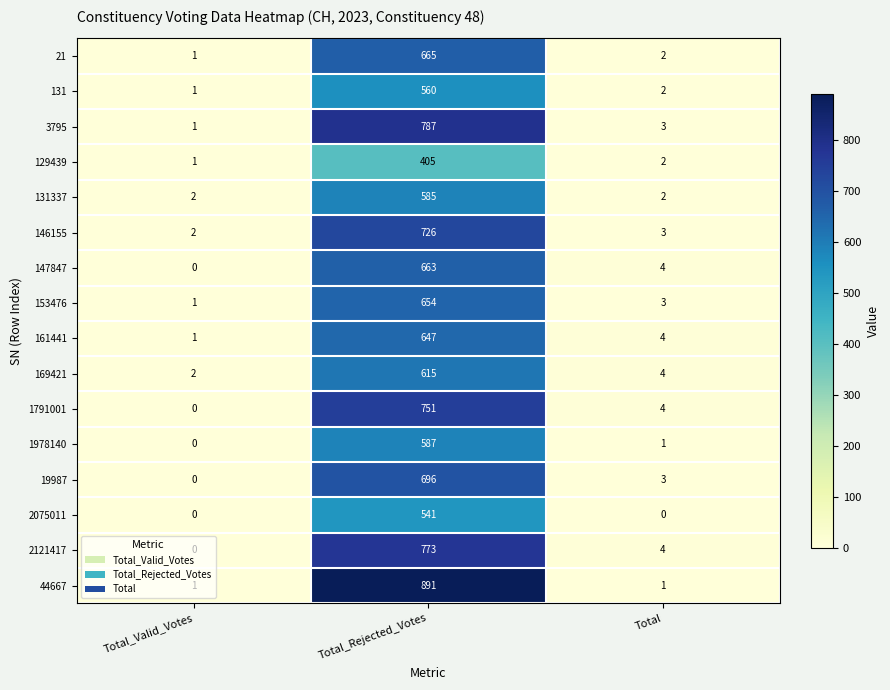

The value of 2075011 at Total_Rejected_Votes is 541. True or false?

True